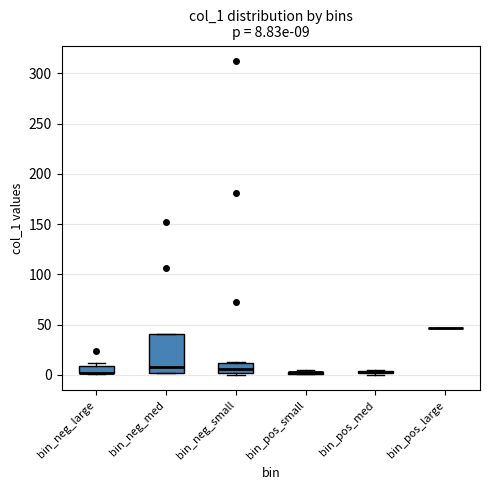

Comparing the boxes themselves (not the whiskers), which one is the tallest?

bin_neg_med